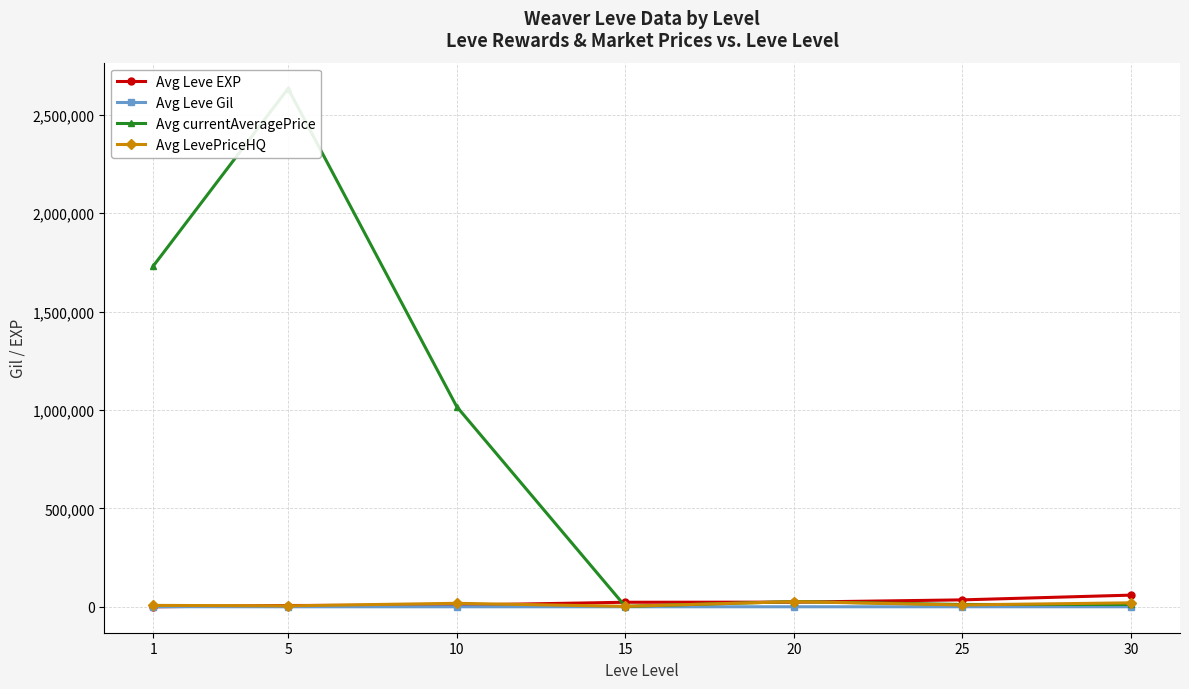

What is the difference between the second highest and minimum values in the Avg Leve Gil series?

211